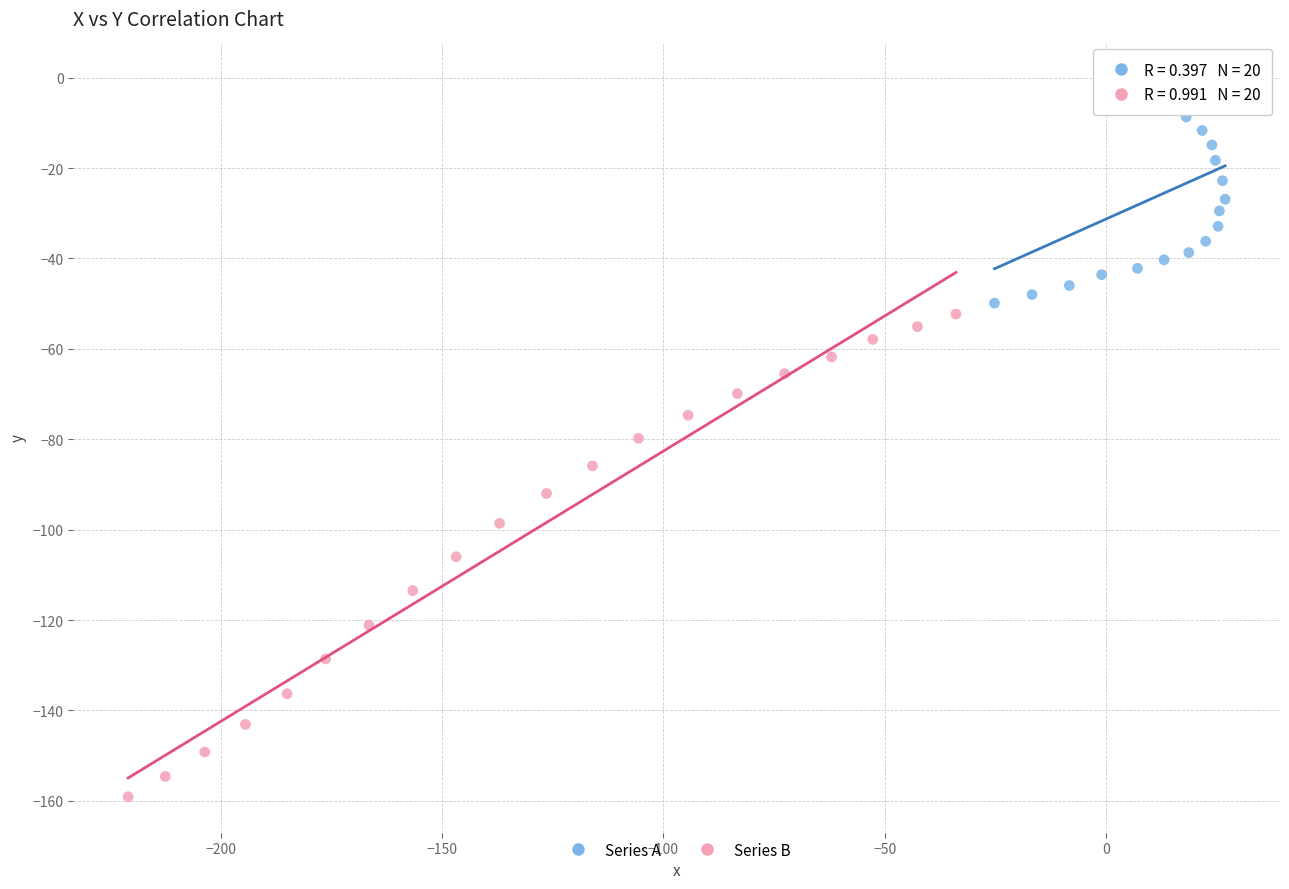

Which series has the widest spread of Y values?

Series B